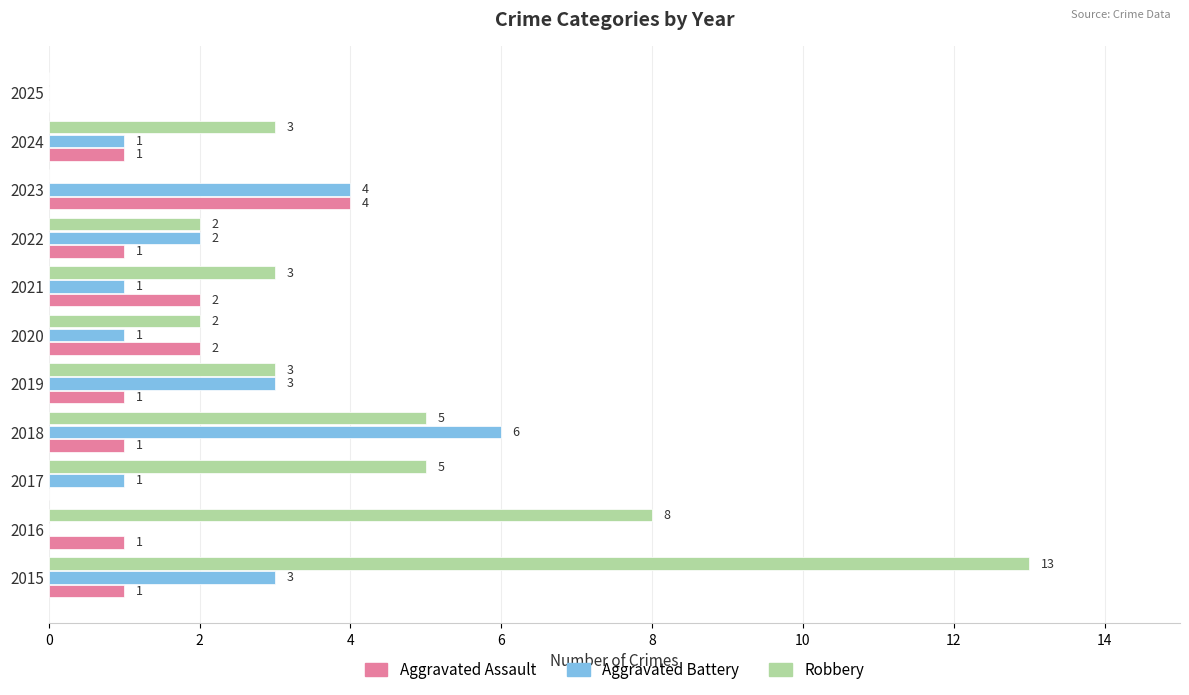

What is the maximum value for Aggravated Battery?

6